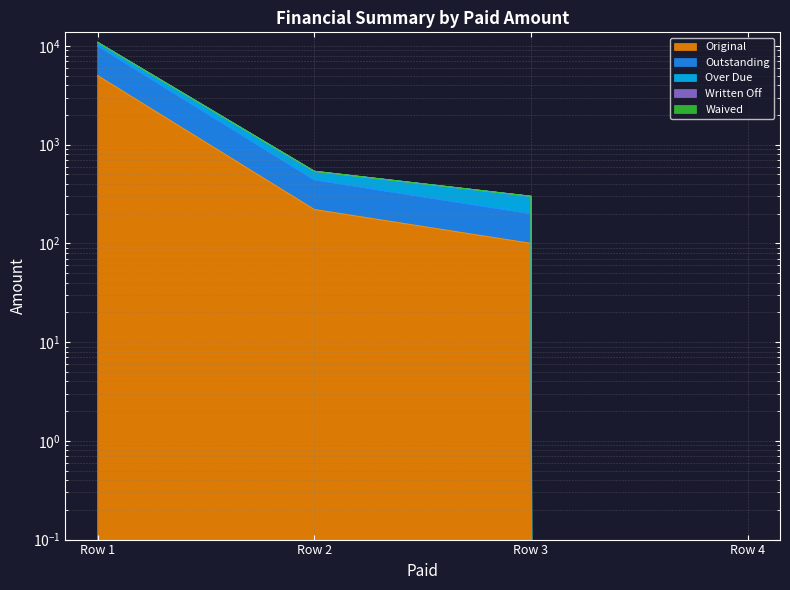

What is the difference between the highest and lowest values at 0?

5866.8